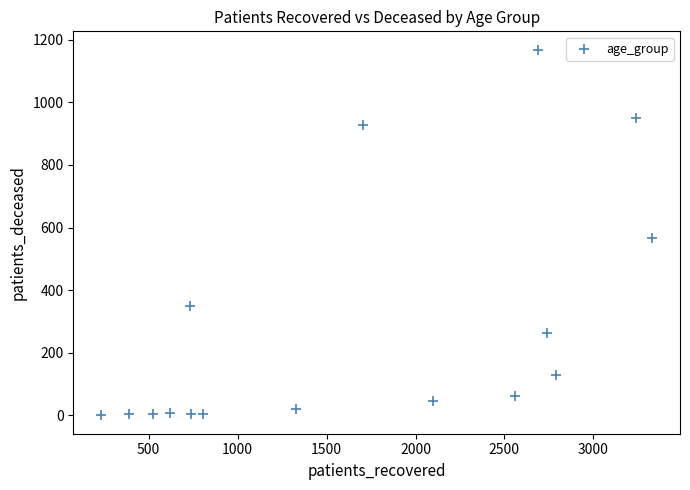

What is the range of Y values (max minus min)?

1168